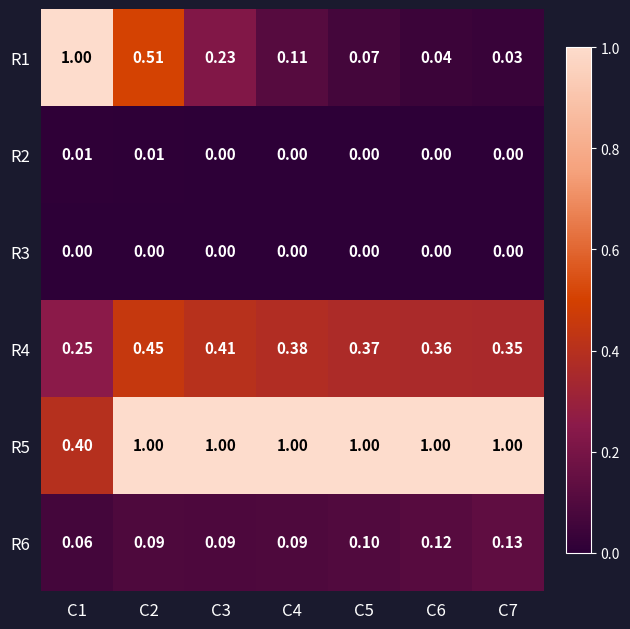

Is the value of R6 at C5 greater than the value of R4 at C3?

No